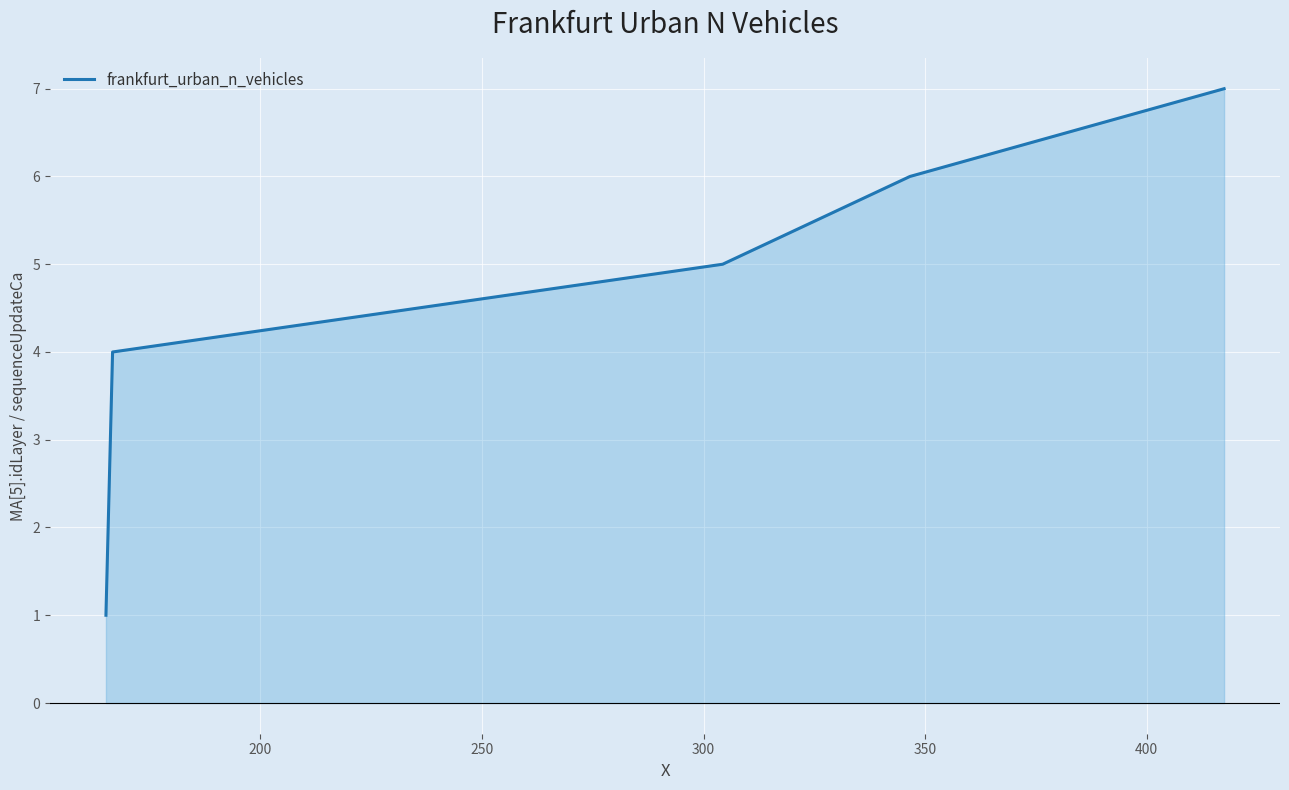

What is the maximum value shown in the chart?

7